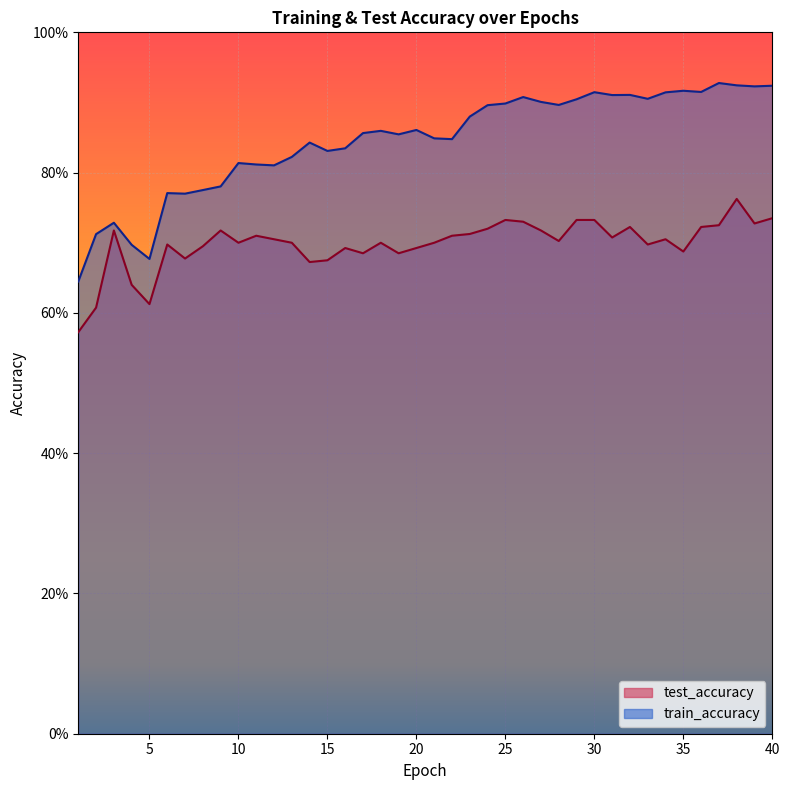

True or false: train_accuracy and test_accuracy cross at least once.

False